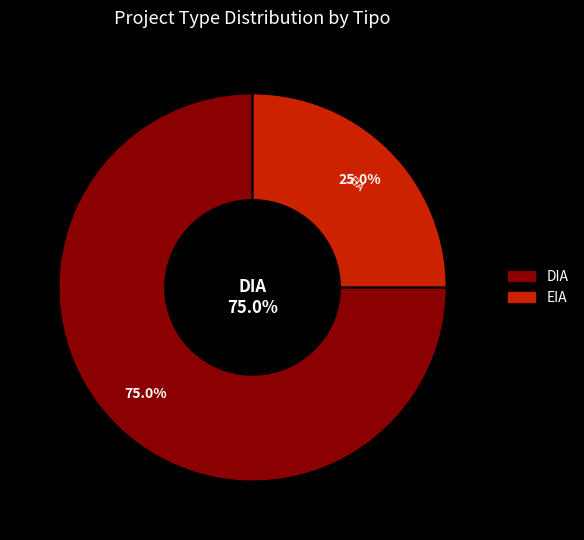

To the nearest percent, what is the combined percentage of EIA and DIA?

100%